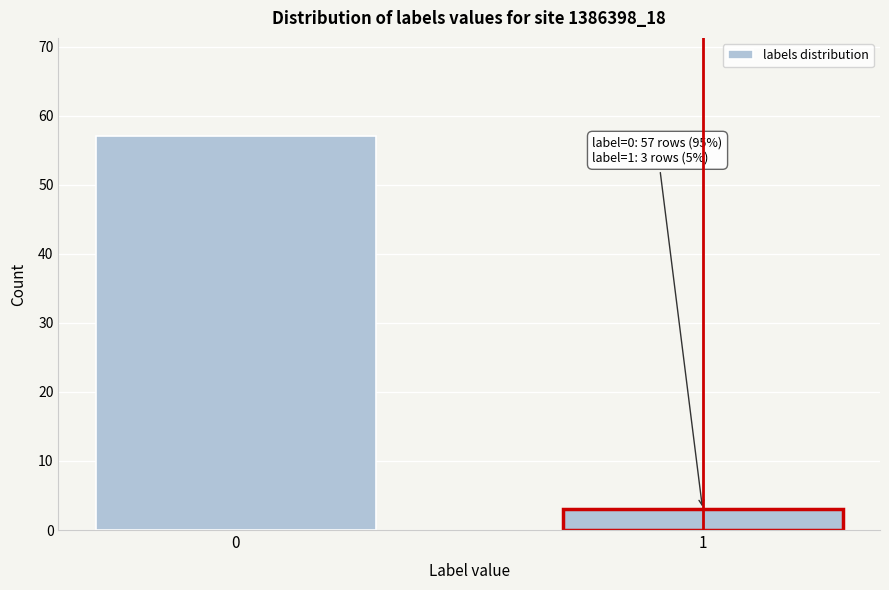

Reading right to left, what are all the values shown in this chart?

1=3	0=57